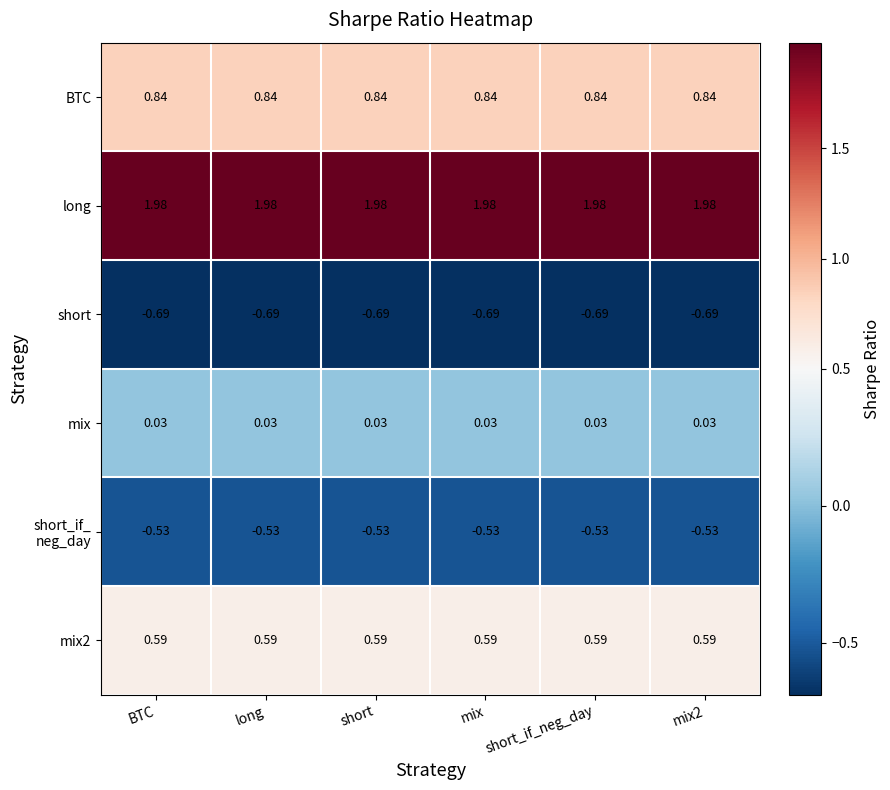

Is the value of short at short greater than the value of BTC at BTC?

No